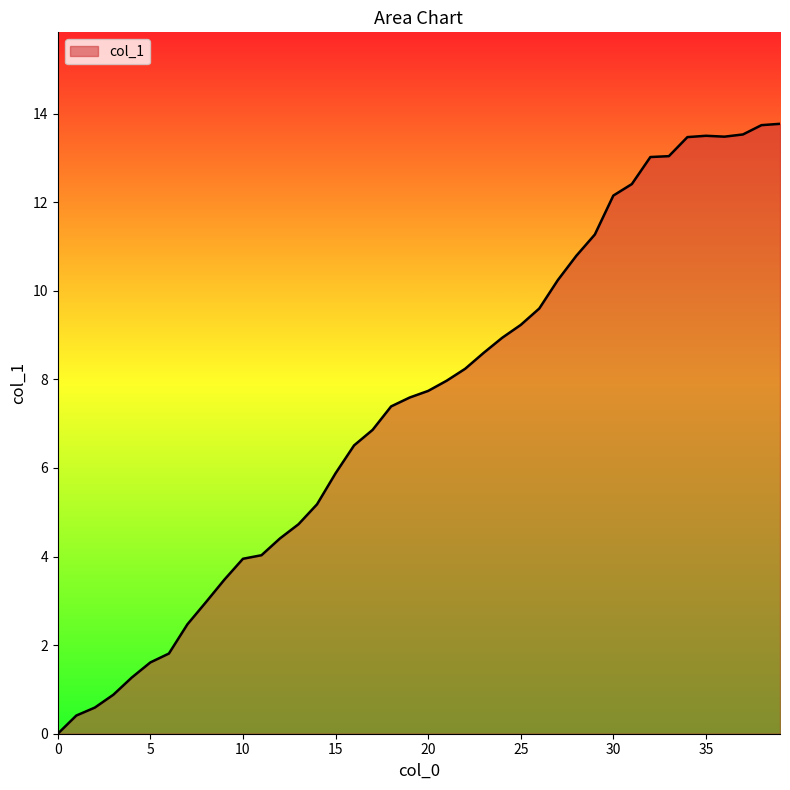

What is the greatest value displayed?

13.8